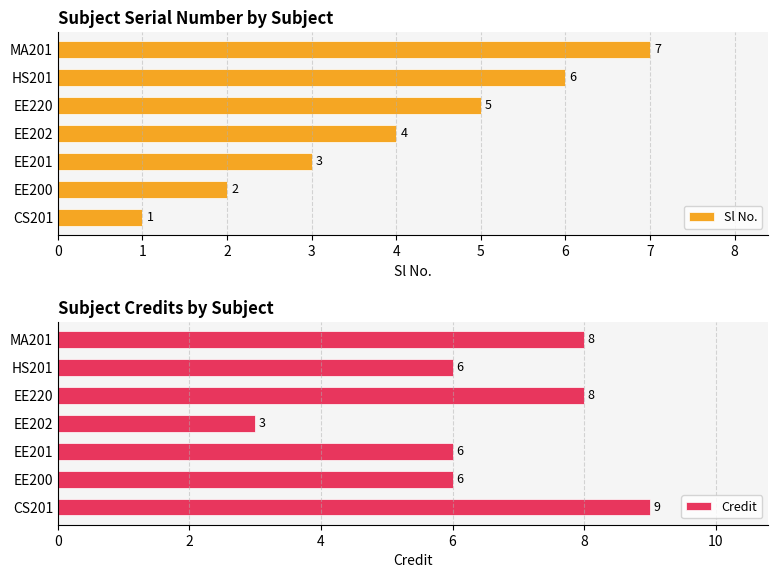

What is the highest value of the Credit series?

9